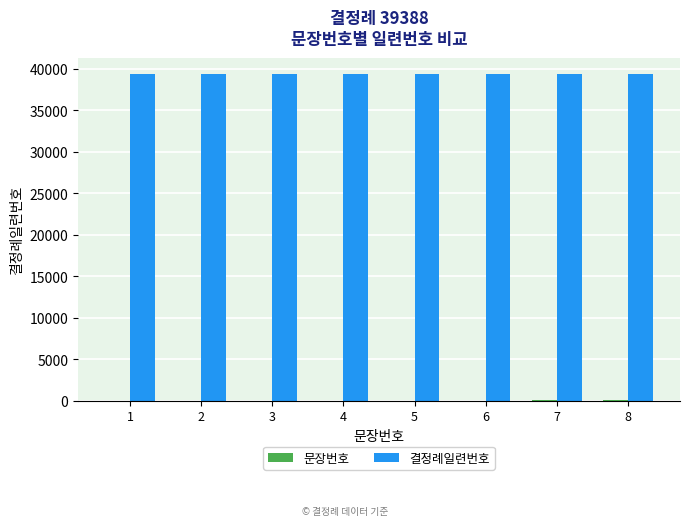

Which series has the largest total across all categories?

결정례일련번호